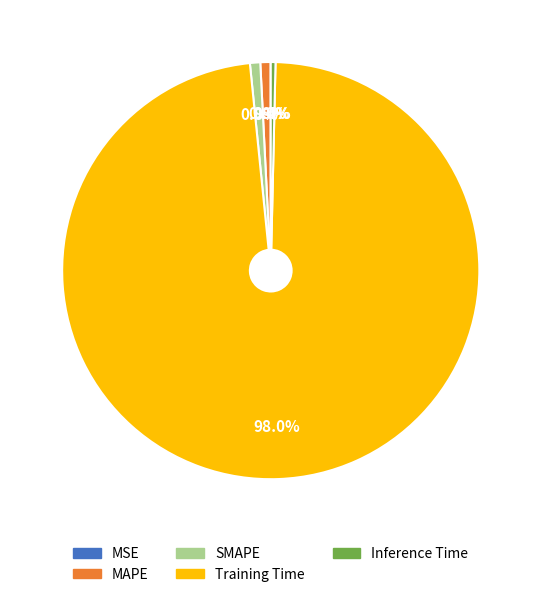

True or false: SMAPE accounts for 15% of the total.

False